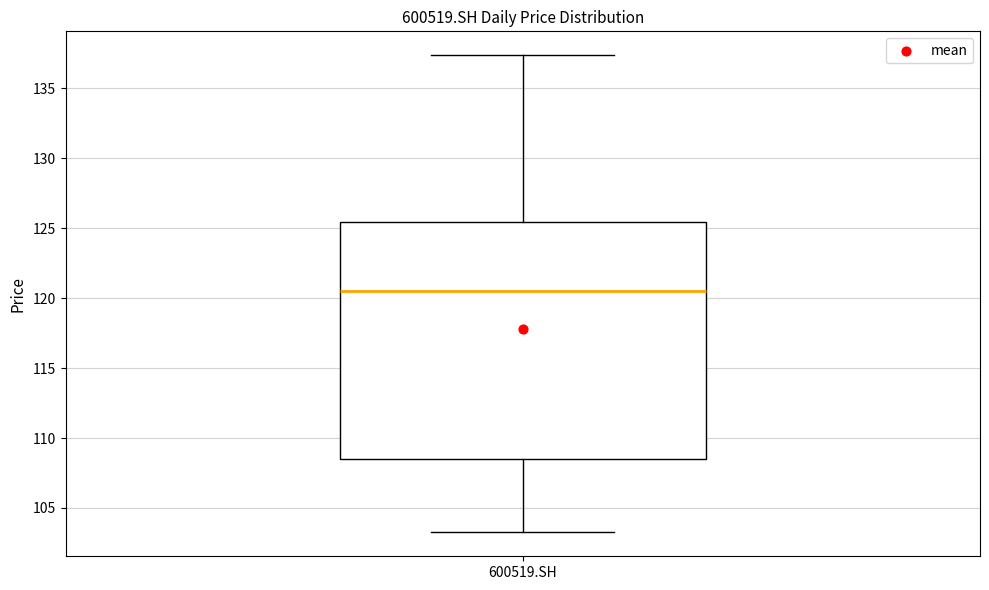

Read this box plot against the y-axis: the position of the median line, the range covered by the box, and the ends of both whiskers. The values are not printed on the chart, so give them approximately, as read against the axis.

median 120.5, box 108.5 to 125.5, whiskers 103.0 to 137.5